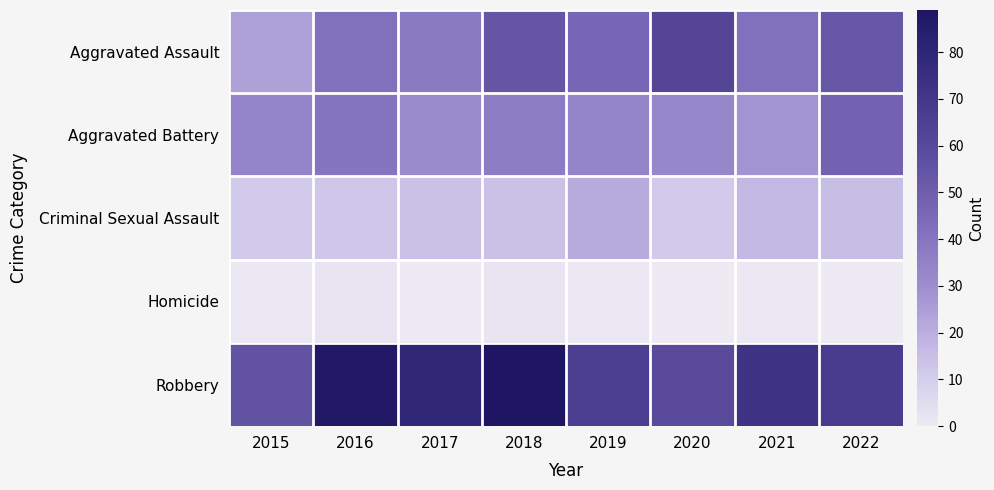

List the series in order of their peak value, lowest first.

Homicide, Criminal Sexual Assault, Aggravated Battery, Aggravated Assault, Robbery